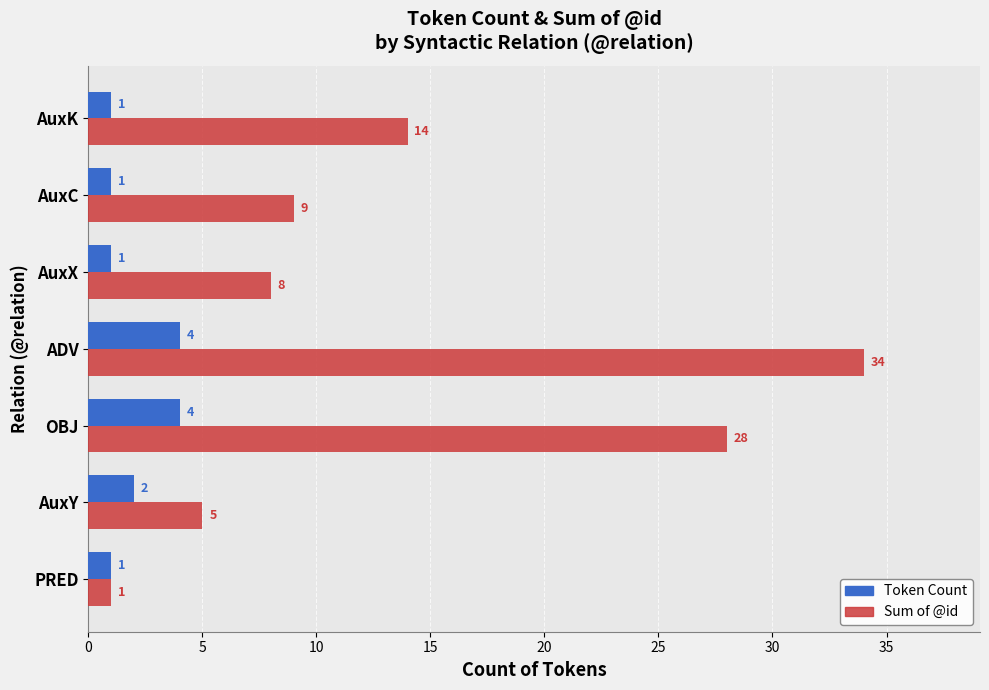

What is the average value of the Sum of @id series?

14